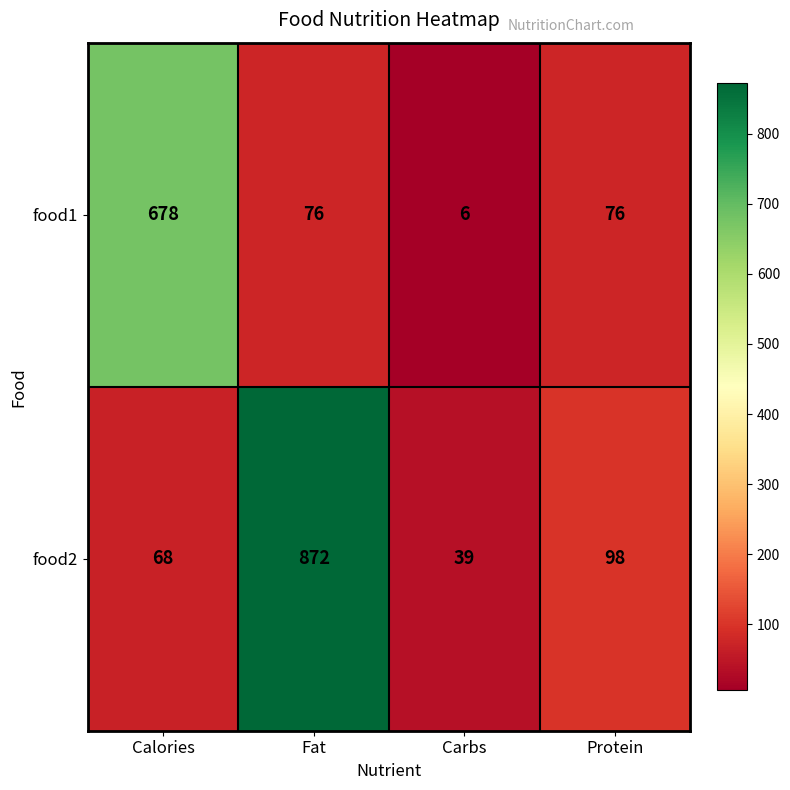

Reading right to left, list all the values displayed in this chart.

food1: Protein=76	Carbs=6	Fat=76	Calories=678
food2: Protein=98	Carbs=39	Fat=872	Calories=68